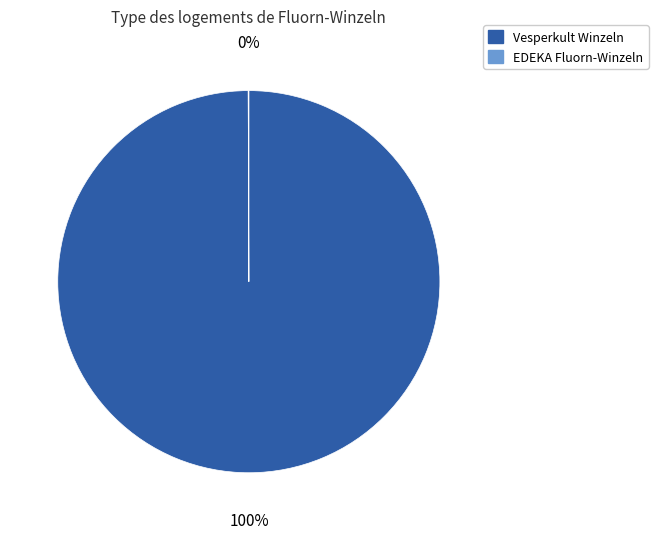

Is it true that Vesperkult Winzeln is 100% of the pie?

True